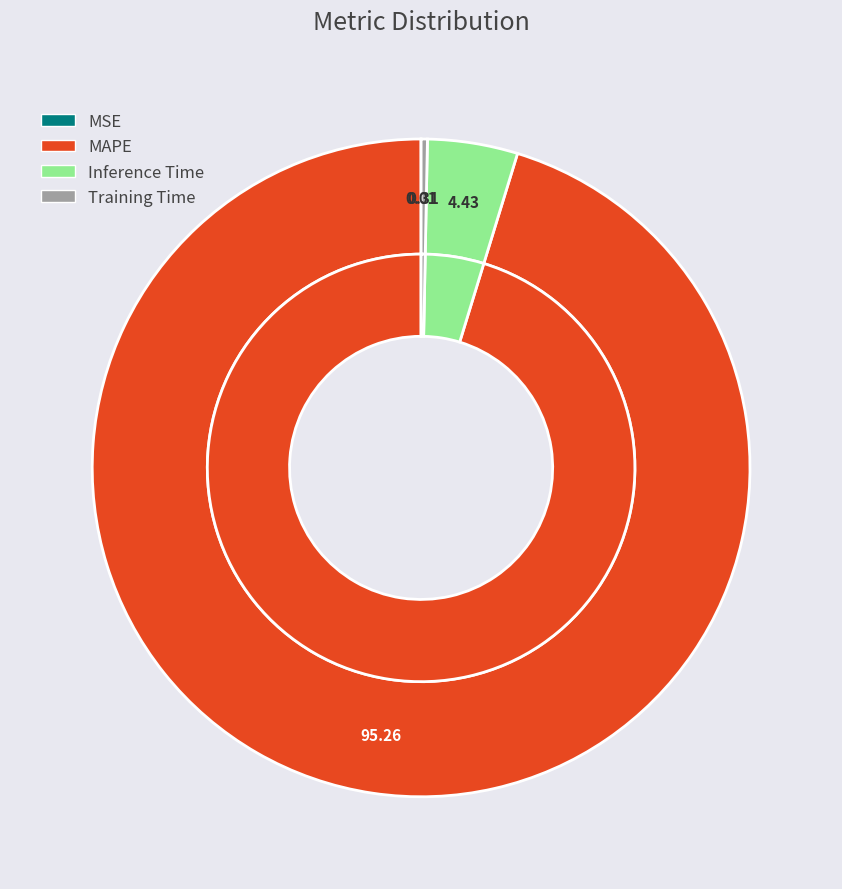

True or false: MSE accounts for 1% of the total.

False